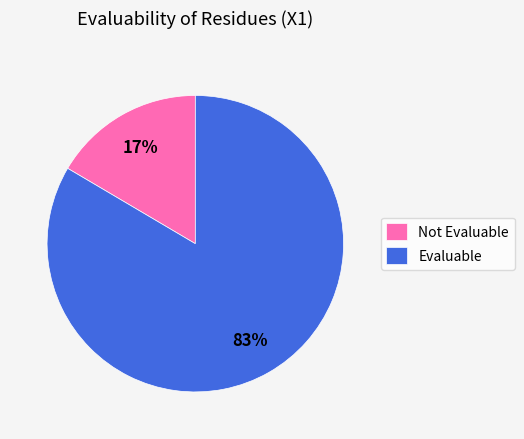

Which slice is the smallest?

Not Evaluable